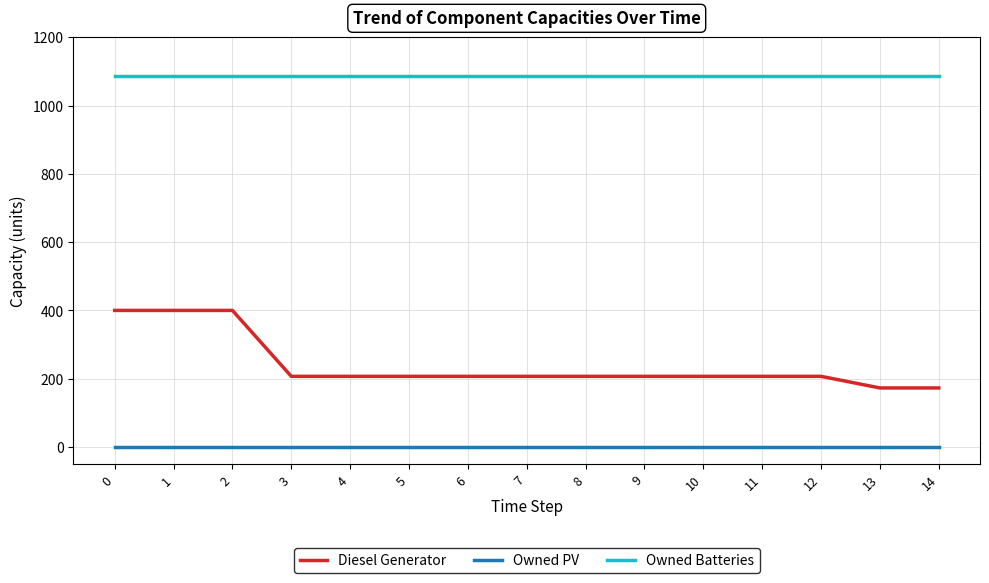

Reading left to right, extract all data points from this chart.

Diesel Generator: 400.0	400.0	400.0	207.0	207.0	207.0	207.0	207.0	207.0	207.0	207.0	207.0	207.0	173.0	173.0
Owned PV: 0.0	0.0	0.0	0.0	0.0	0.0	0.0	0.0	0.0	0.0	0.0	0.0	0.0	0.0	0.0
Owned Batteries: 1086.0	1086.0	1086.0	1086.0	1086.0	1086.0	1086.0	1086.0	1086.0	1086.0	1086.0	1086.0	1086.0	1086.0	1086.0